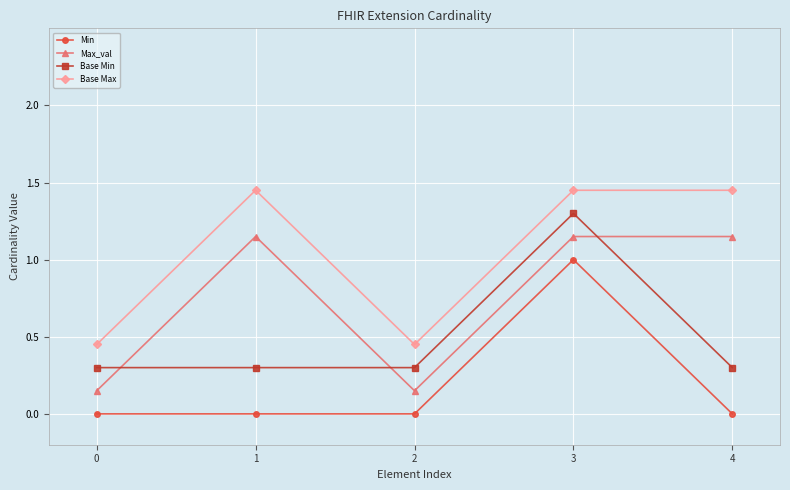

True or false: Min and Base Min cross at least once.

False